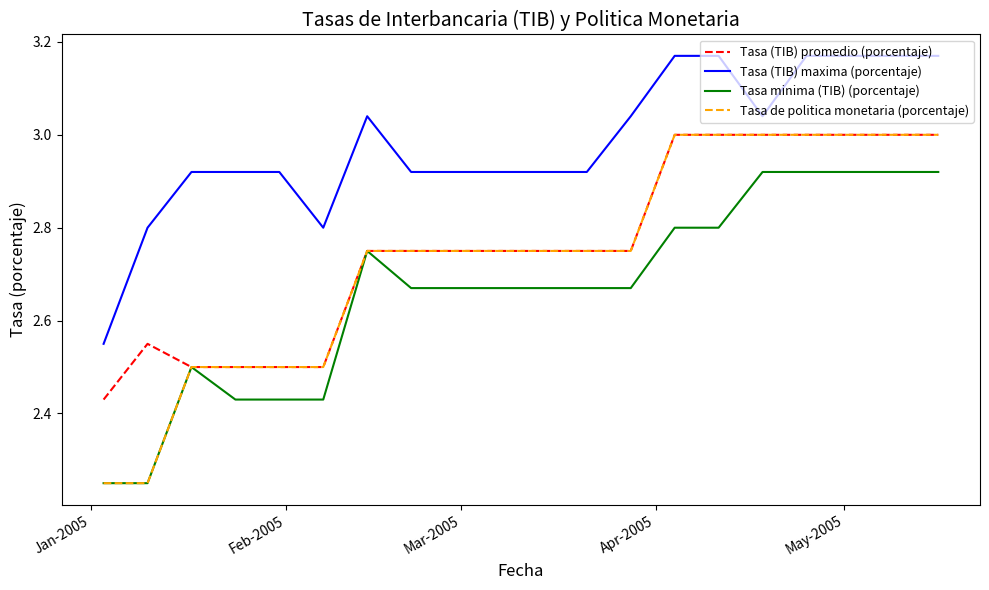

Which series has the largest total across all categories?

Tasa (TIB) maxima (porcentaje)